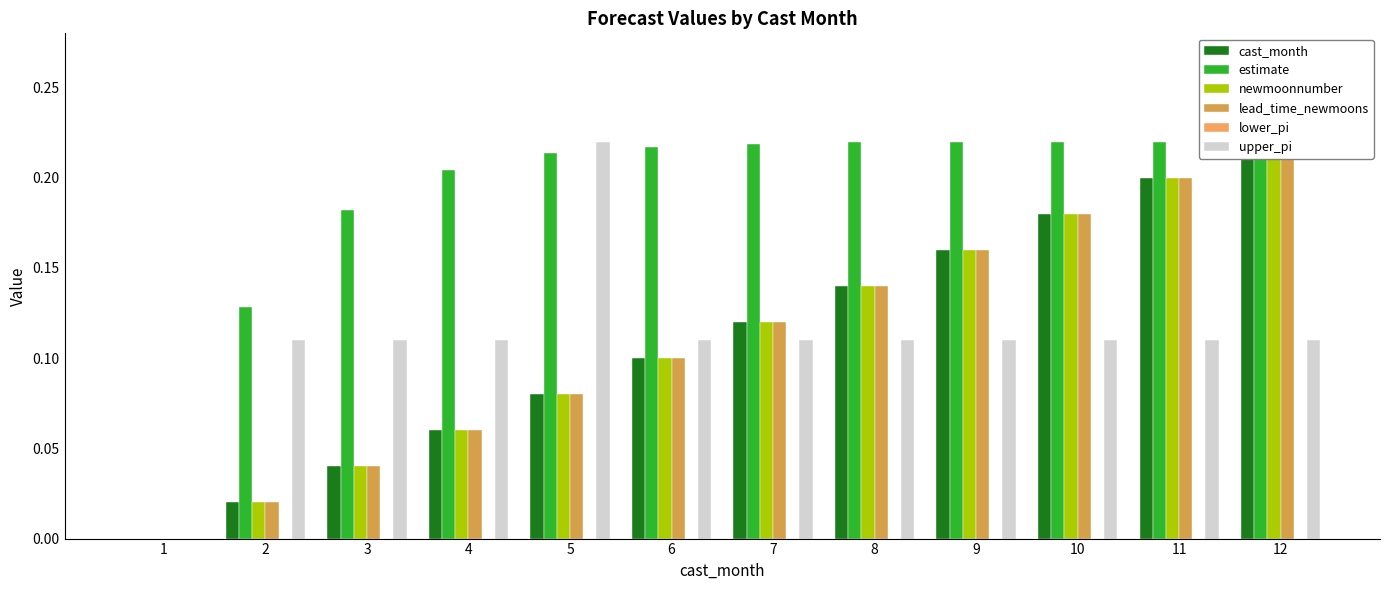

Between 4 and 8, which is larger?

8